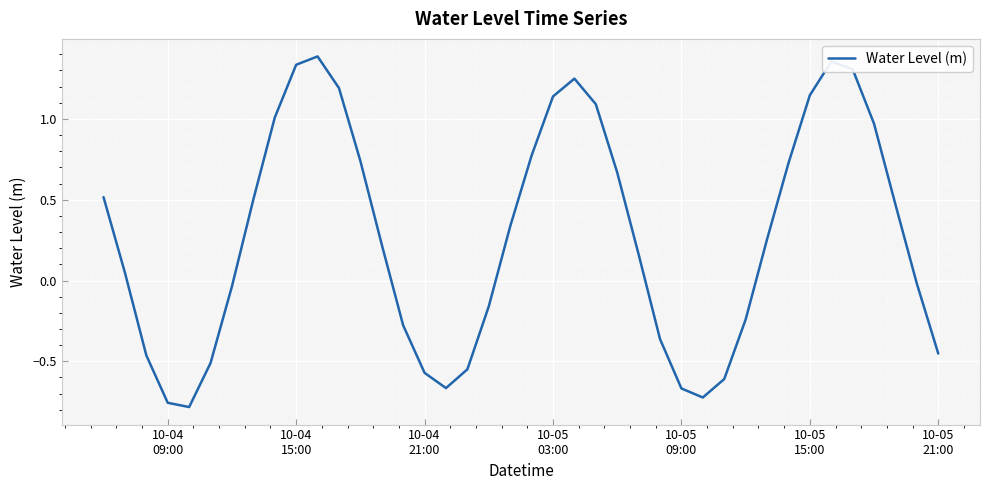

What is the difference between the maximum and minimum values?

2.2